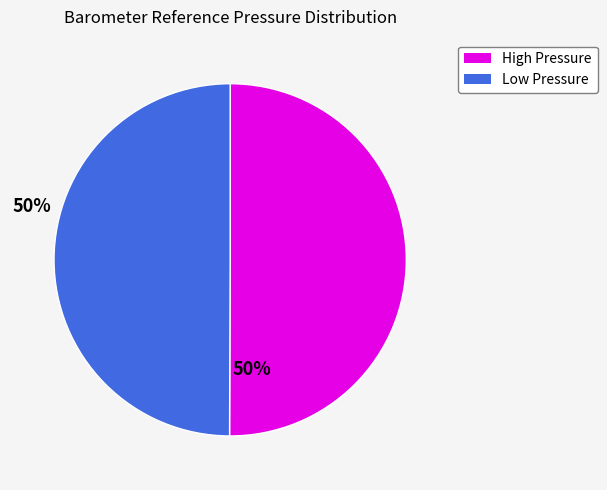

The Low Pressure slice represents 50% of the pie. True or false?

True